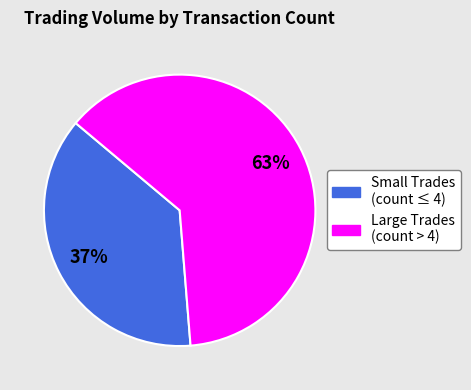

Is there a majority slice in this chart?

Yes